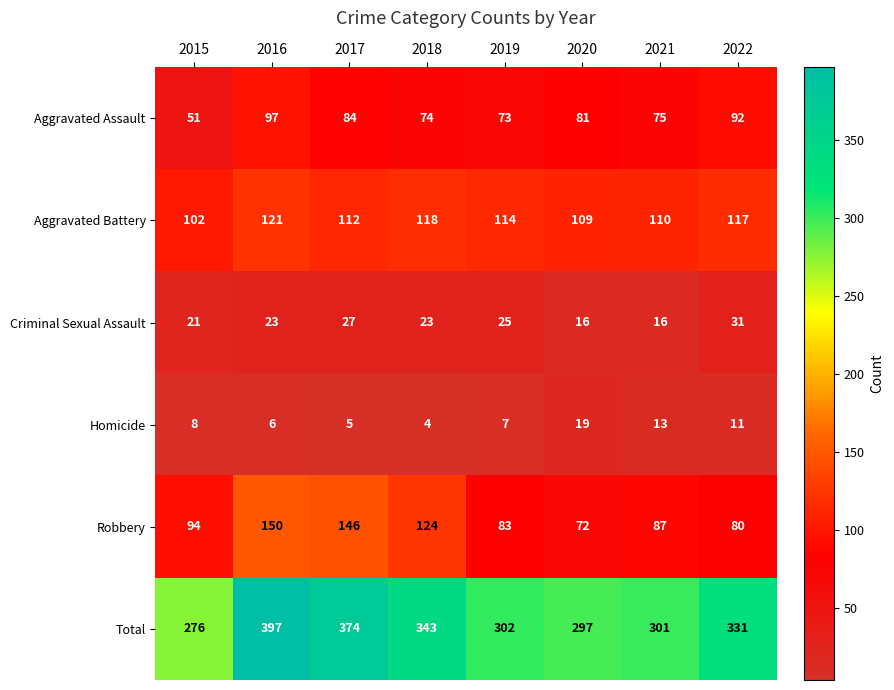

What is the greatest value displayed?

397